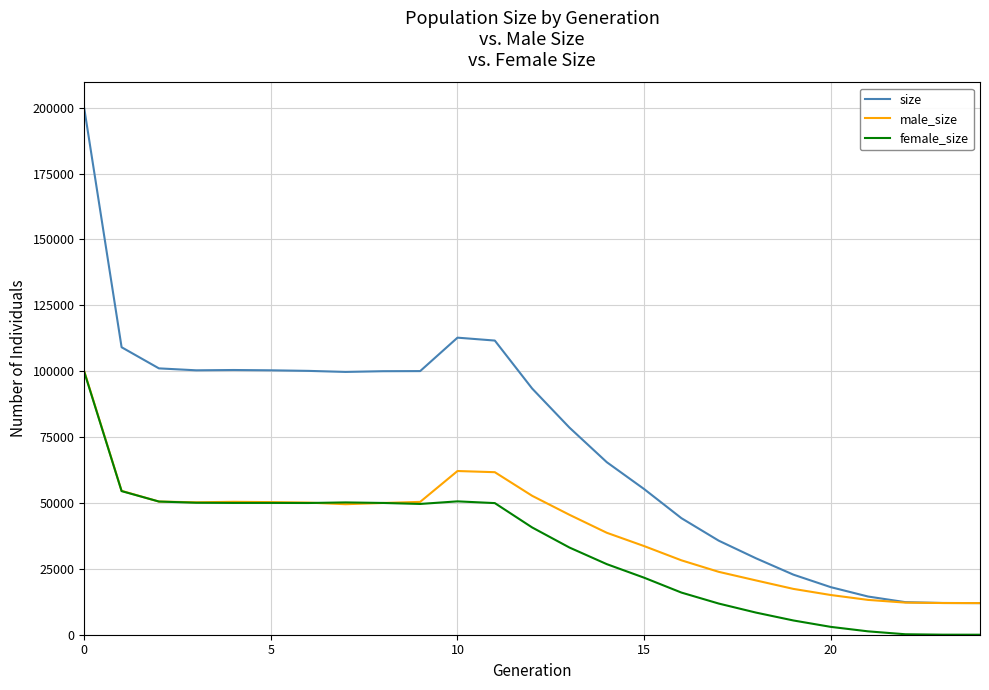

What is the difference between the maximum and minimum values in the size series?

187675